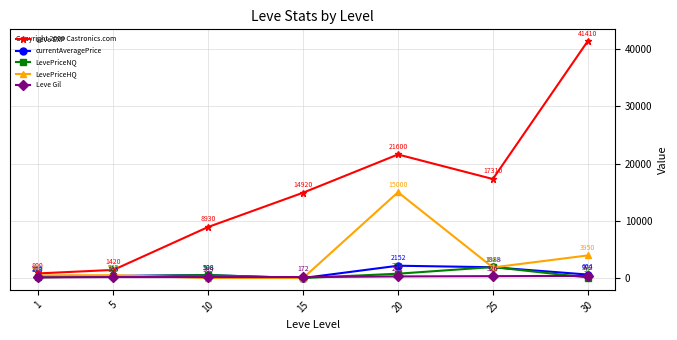

Which category has the lowest value in the Leve EXP series?

1